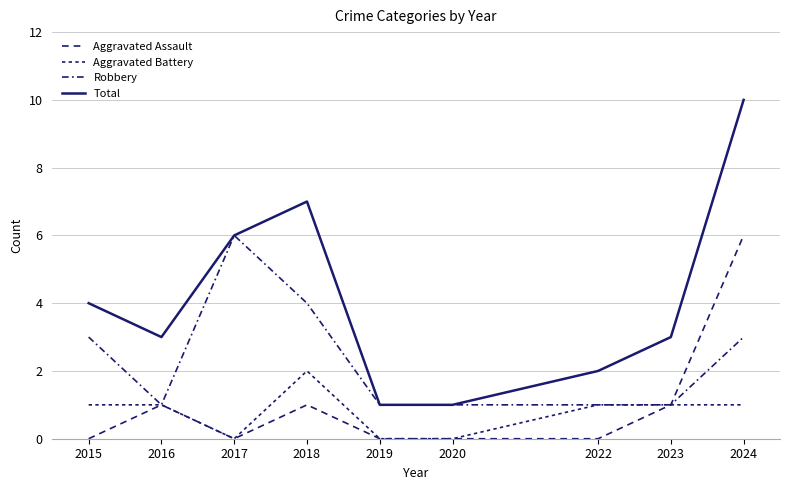

What is the spread (max minus min) of values at 2018?

6